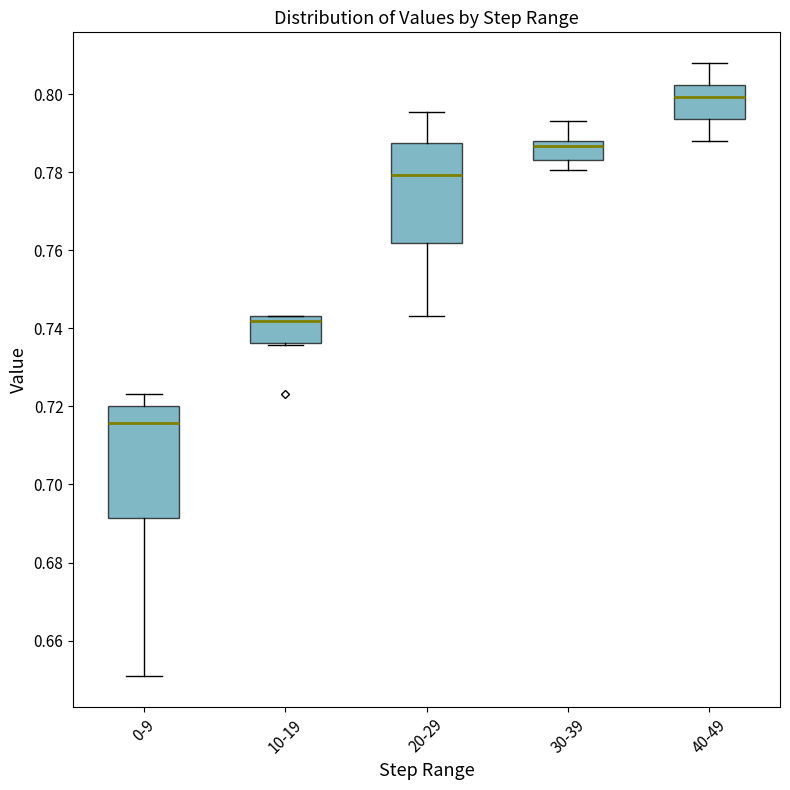

Where is the lower edge of the box for 10-19 on the y-axis? The values are not printed on the chart, so give them approximately, as read against the axis.

0.736